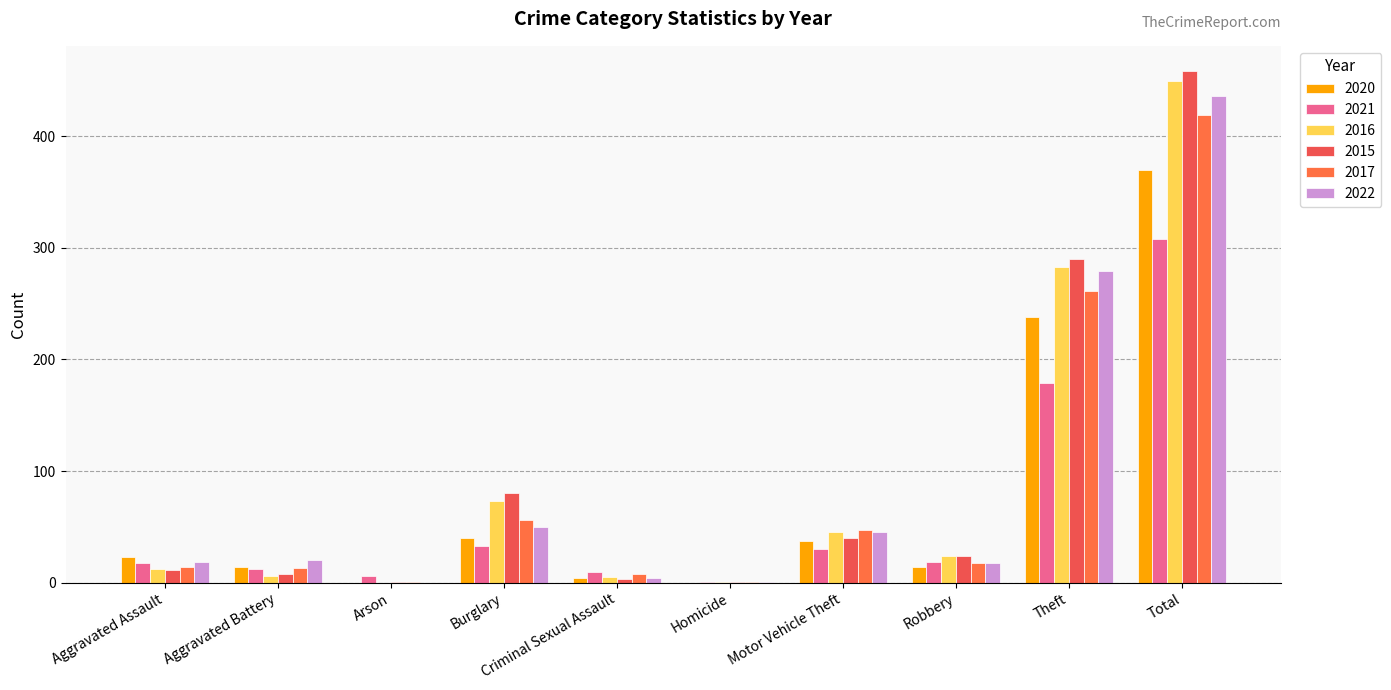

How many groups of bars are there?

10